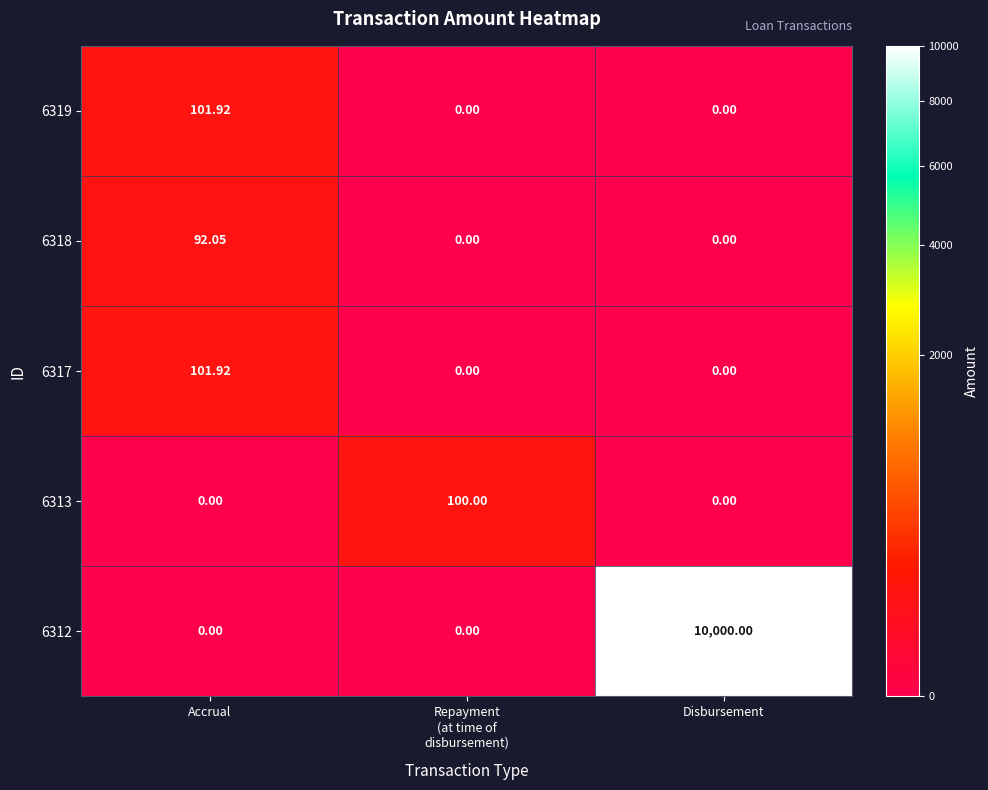

At which category is the sum across all series the highest?

Disbursement